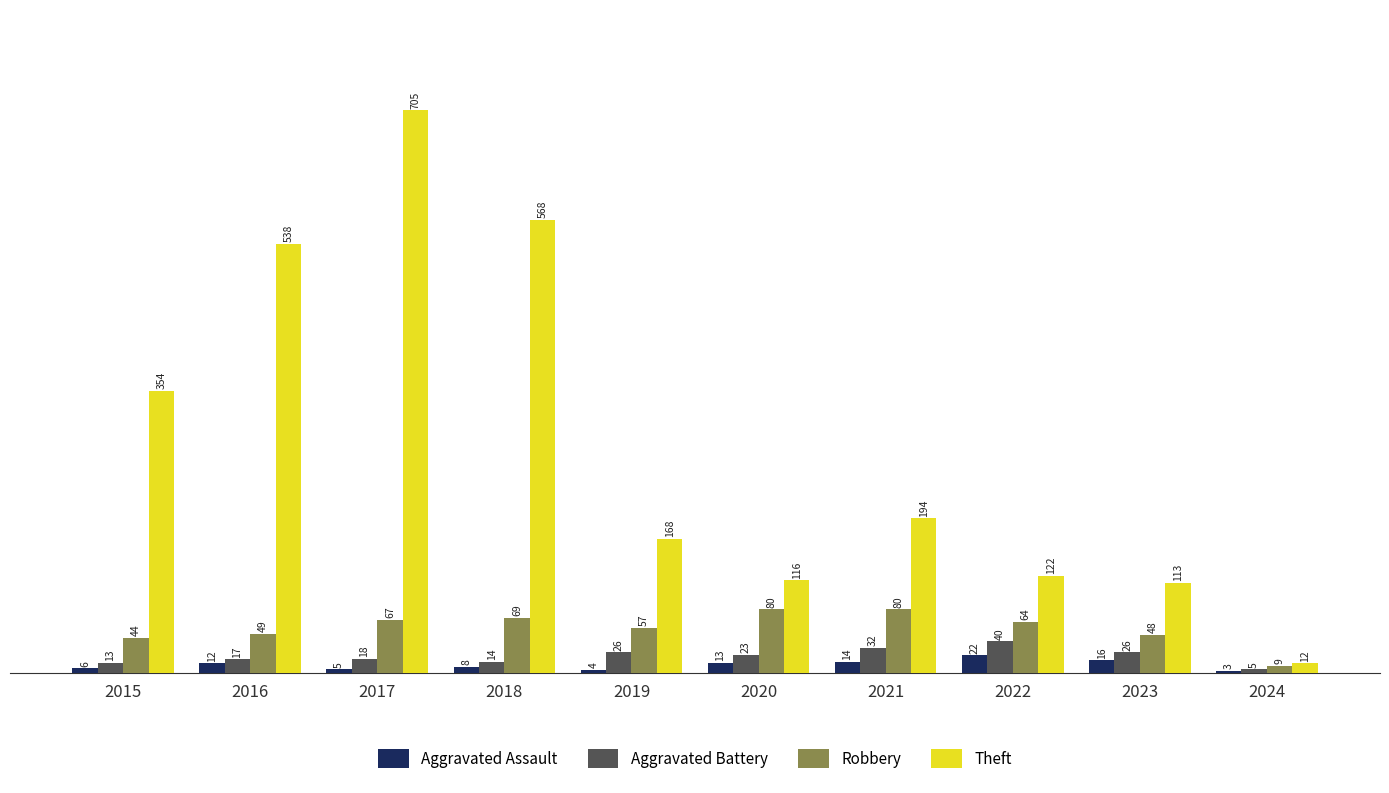

Reading right to left, extract all data points from this chart.

Aggravated Assault: 3	16	22	14	13	4	8	5	12	6
Aggravated Battery: 5	26	40	32	23	26	14	18	17	13
Robbery: 9	48	64	80	80	57	69	67	49	44
Theft: 12	113	122	194	116	168	568	705	538	354